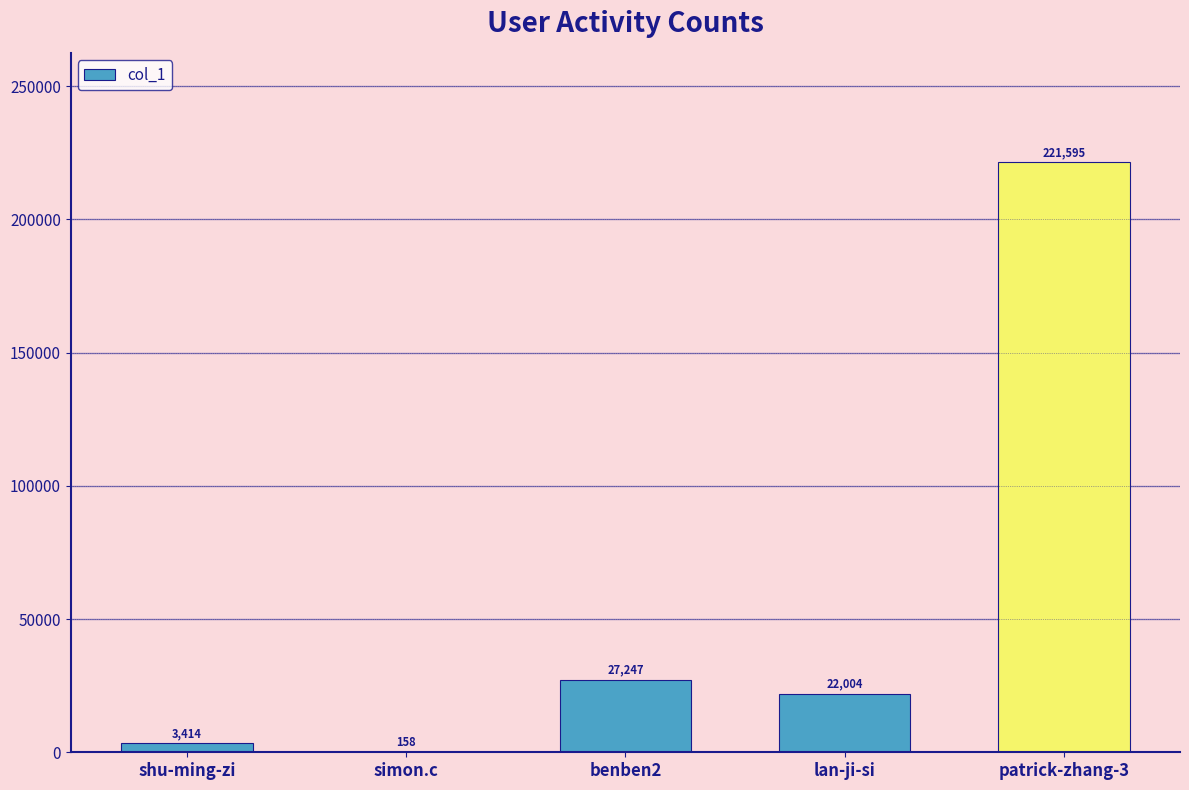

Is it true that the value at simon.c is 158?

True